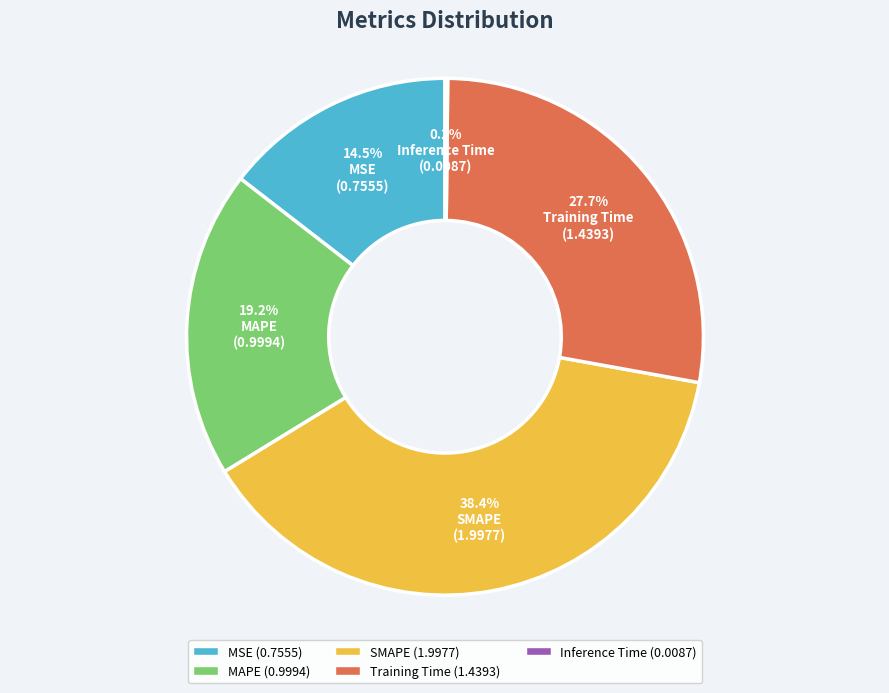

To the nearest percent, what is the average slice percentage?

20%